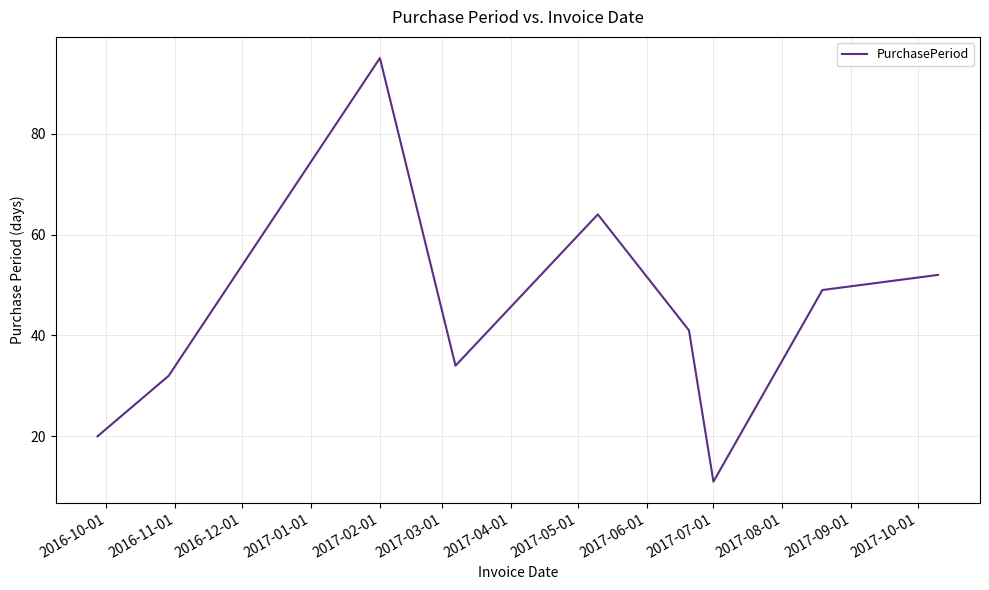

What is the maximum value shown in the chart?

95